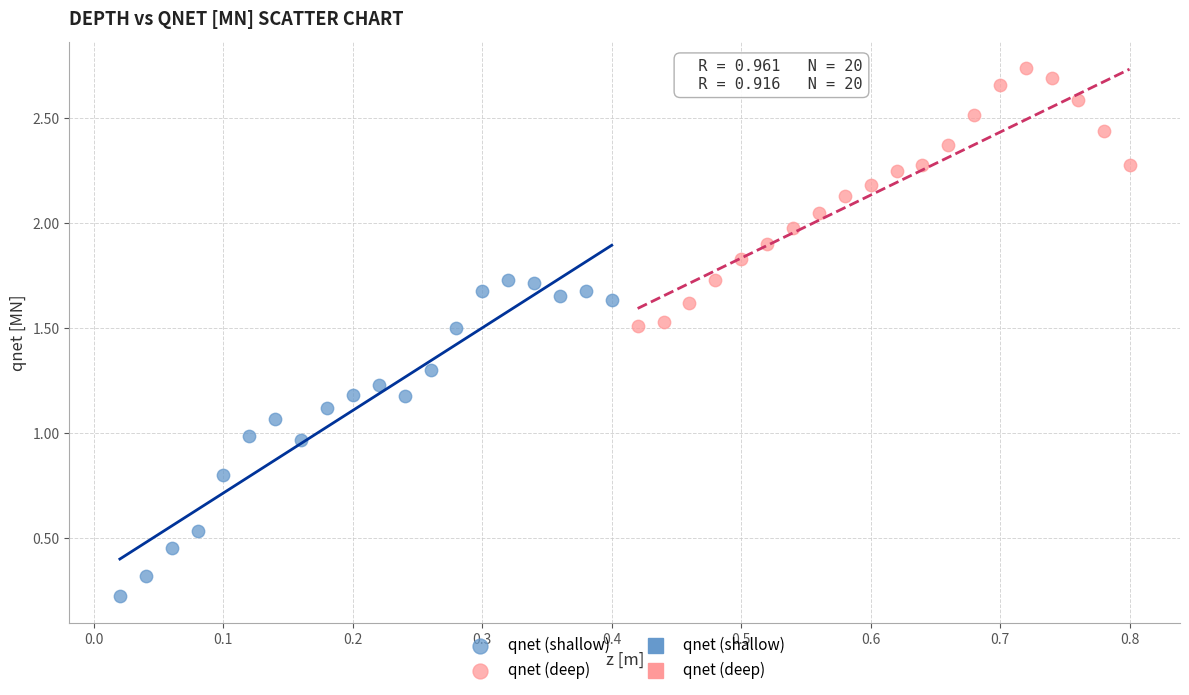

Which series has the largest Y range (max minus min)?

qnet (shallow)